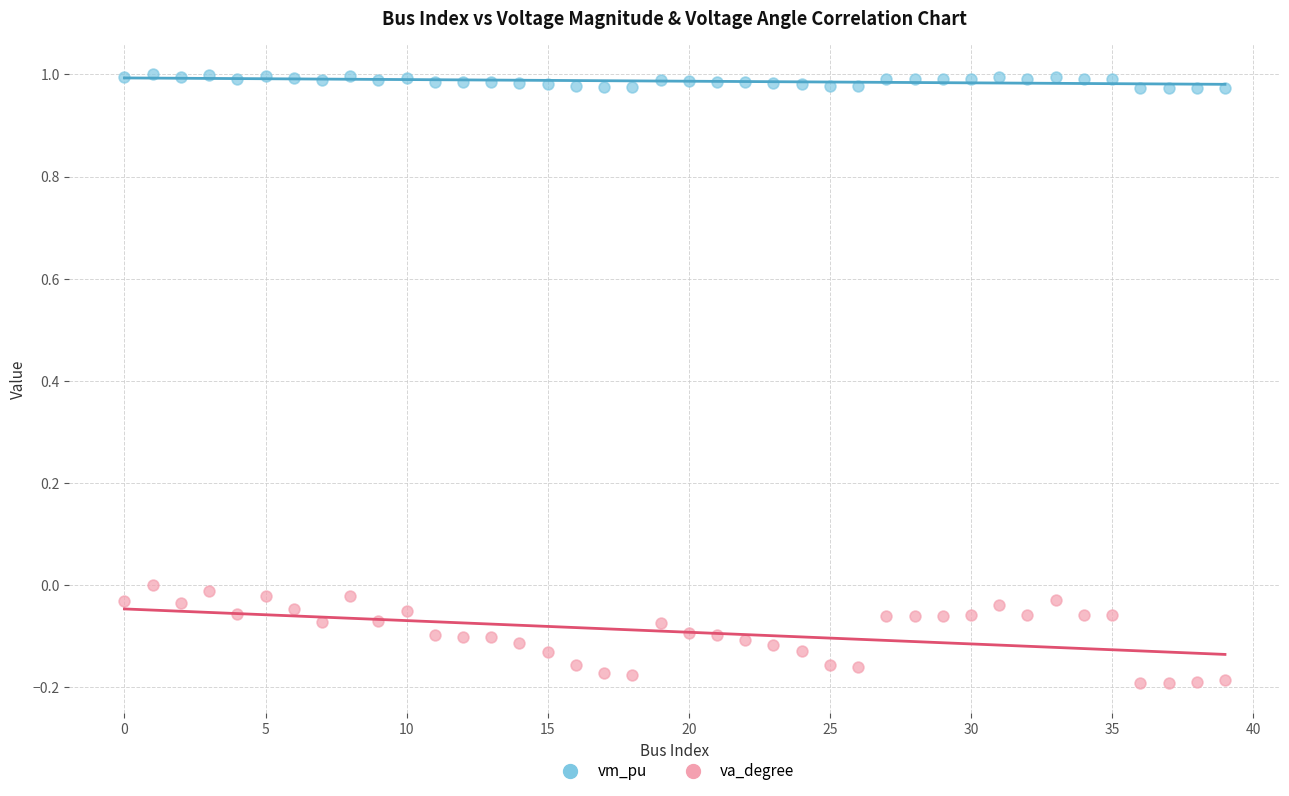

Across all data points, what is the range of Y values (max minus min)?

1.2